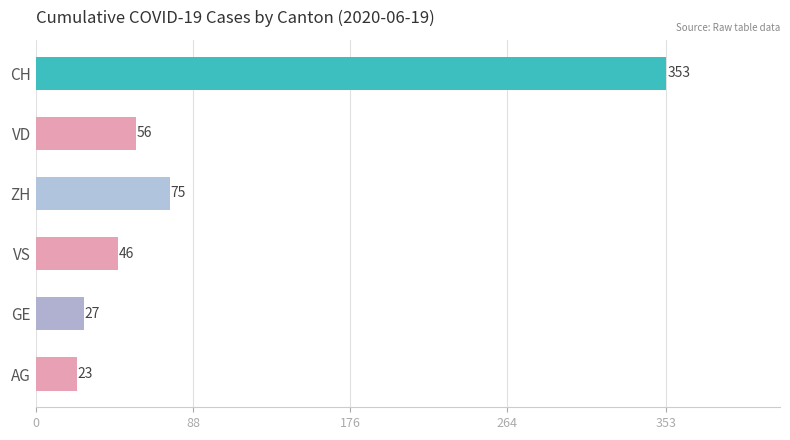

Is it true that GE equals 36 at 2020-06-19?

False